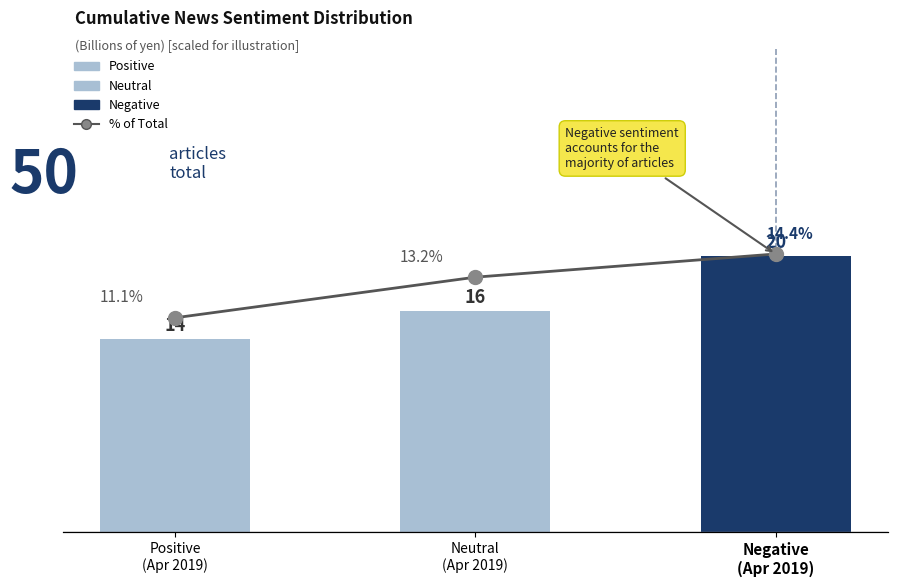

Is it true that the value at Neutral
(Apr 2019) is 13.2?

True